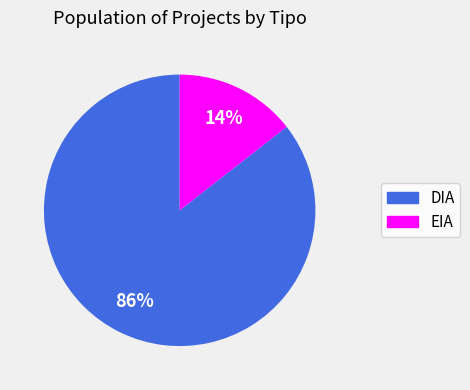

To the nearest percent, what is the average slice percentage?

50%